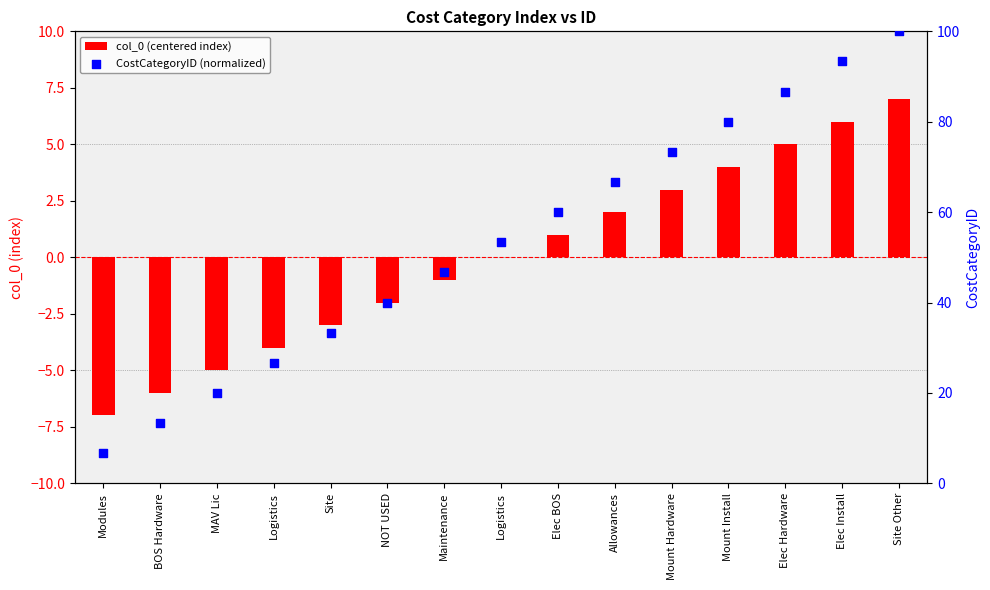

At how many categories does at least one series exceed 29?

11